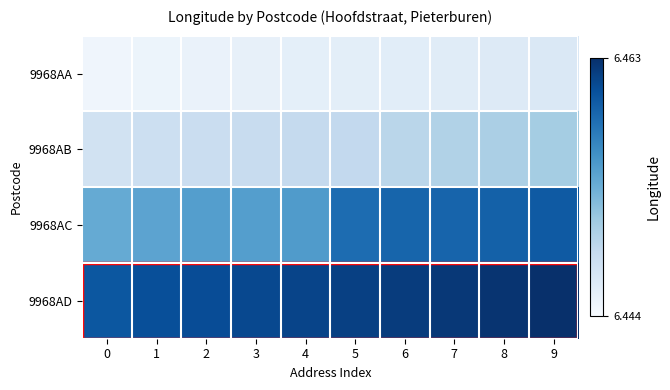

Rank the series at 8 from lowest to highest value.

9968AA, 9968AB, 9968AC, 9968AD